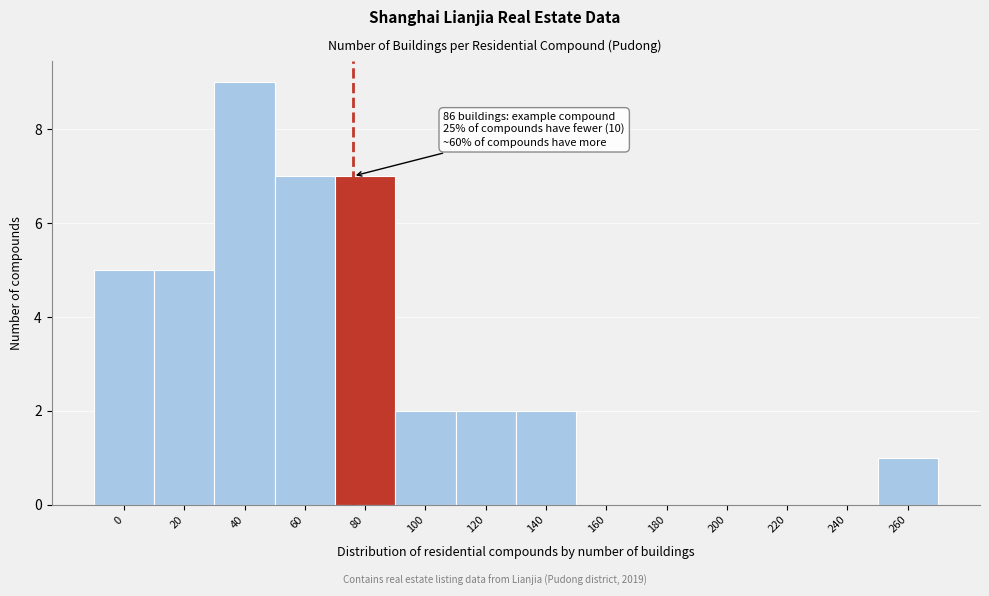

Reading left to right, what are all the values shown in this chart?

0=5	20=5	40=9	60=7	80=7	100=2	120=2	140=2	160=0	180=0	200=0	220=0	240=0	260=1